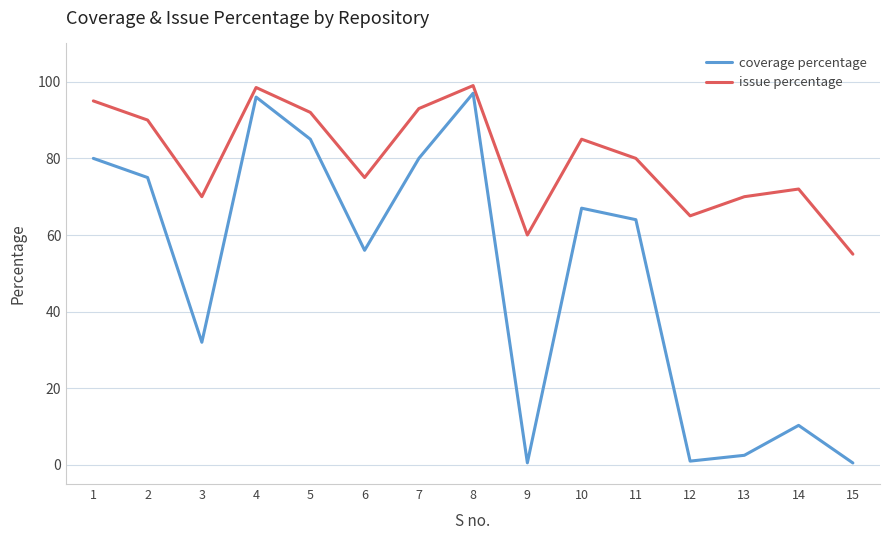

Is the value of issue percentage at 4 greater than the value of coverage percentage at 7?

Yes